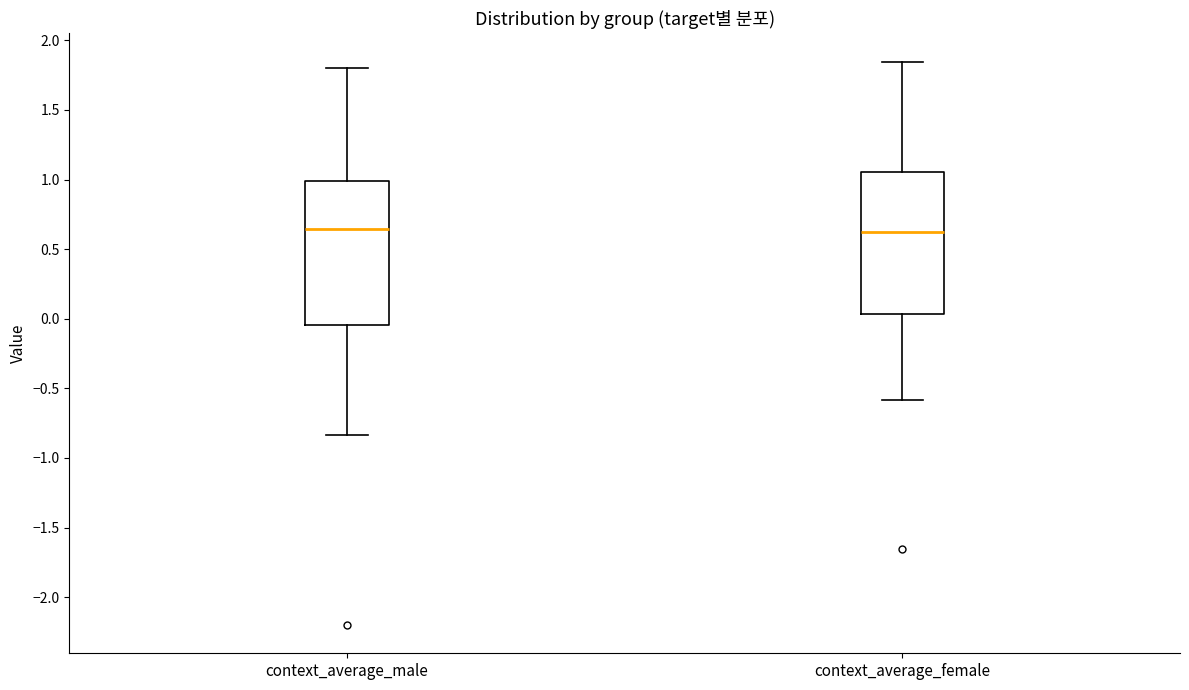

Reading left to right, transcribe this box plot: for each box, give where its median line is, the range the box spans, and where its two whiskers end, as read against the y-axis. The values are not printed on the chart, so give them approximately, as read against the axis.

context_average_male: median 0.65, box -0.05 to 1.00, whiskers -0.85 to 1.80
context_average_female: median 0.65, box 0.05 to 1.05, whiskers -0.60 to 1.85